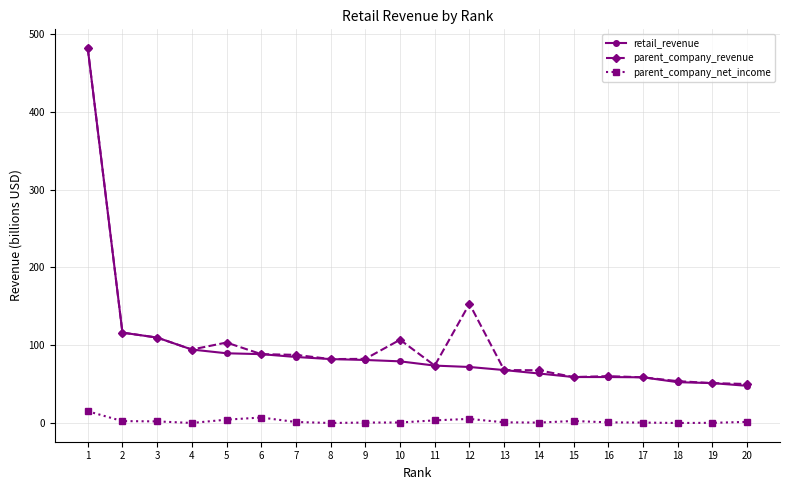

True or false: parent_company_net_income and parent_company_revenue intersect in this chart.

False